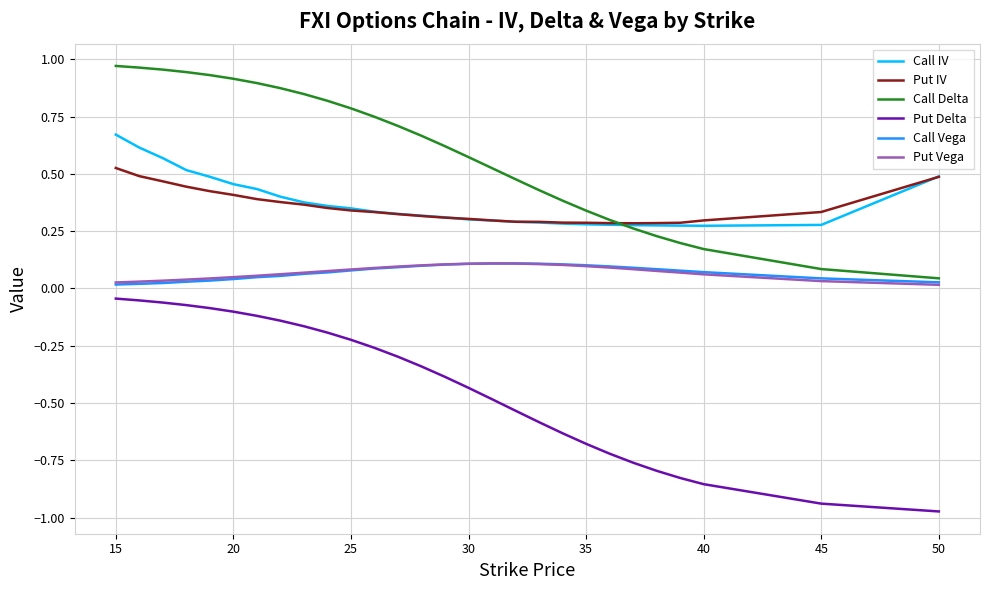

Which series has the largest total across all categories?

Call Delta